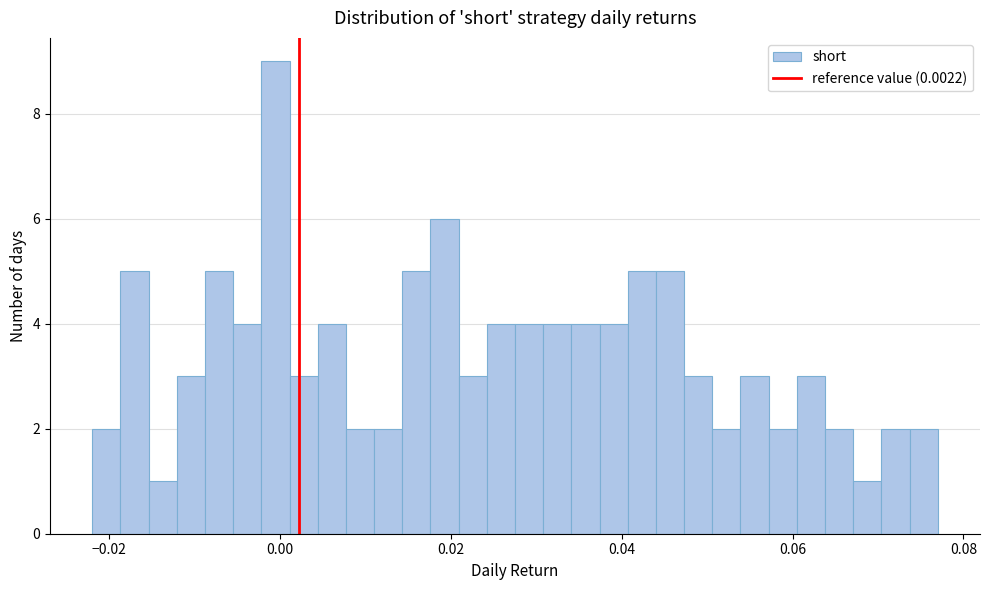

Around what value on the x-axis is the tallest bar? Give the approximate position of its centre, as read against the axis.

0.000